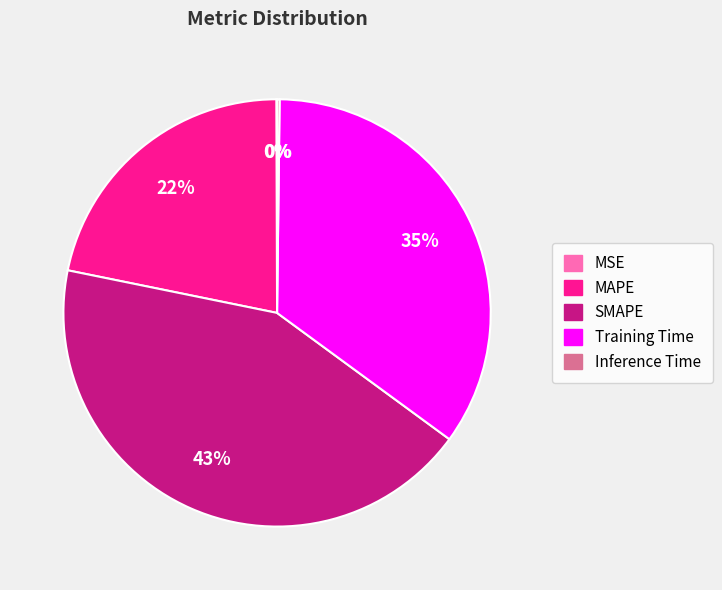

What is the largest slice in the pie chart?

SMAPE